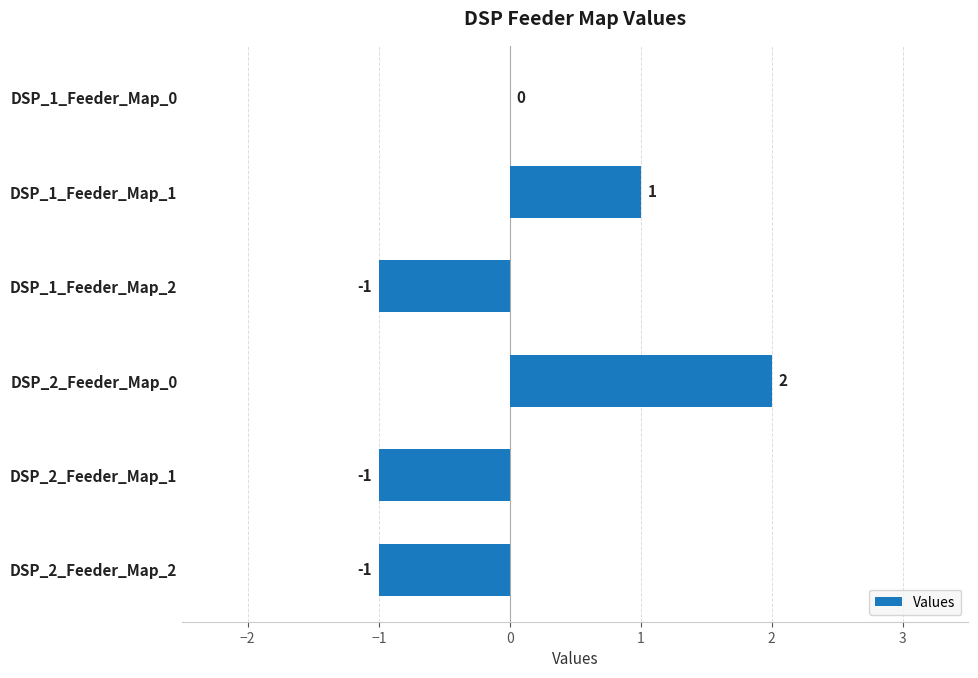

True or false: the data shows 1 at DSP_1_Feeder_Map_1.

True